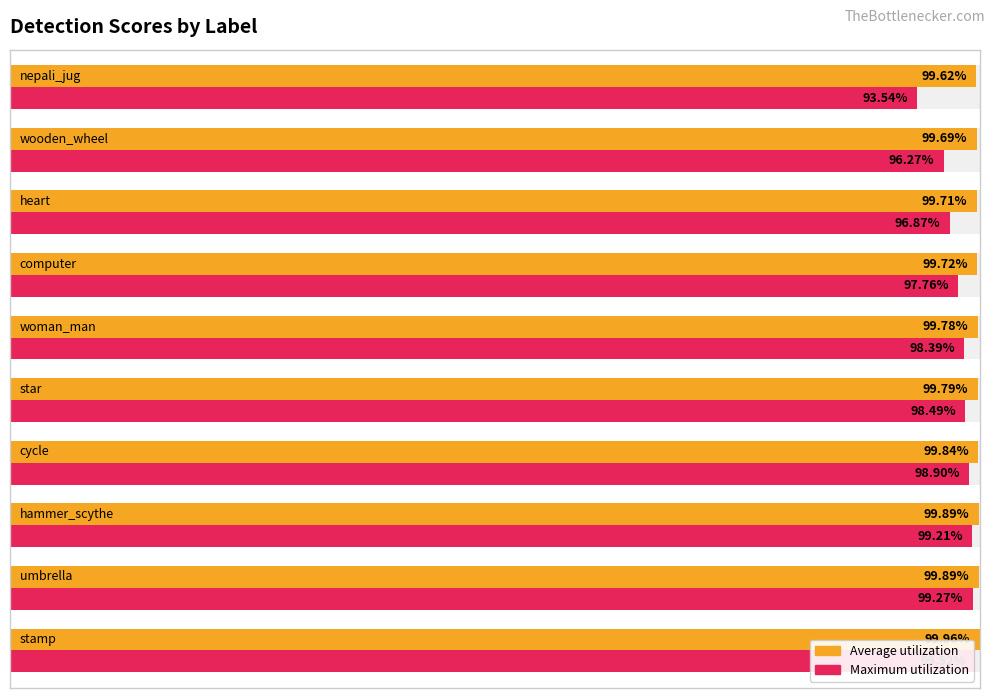

Reading left to right, what are all the values shown in this chart?

Average utilization: 1.0	1.0	1.0	1.0	1.0	1.0	1.0	1.0	1.0	1.0
Maximum utilization: 1.0	1.0	1.0	1.0	1.0	1.0	1.0	1.0	1.0	0.9